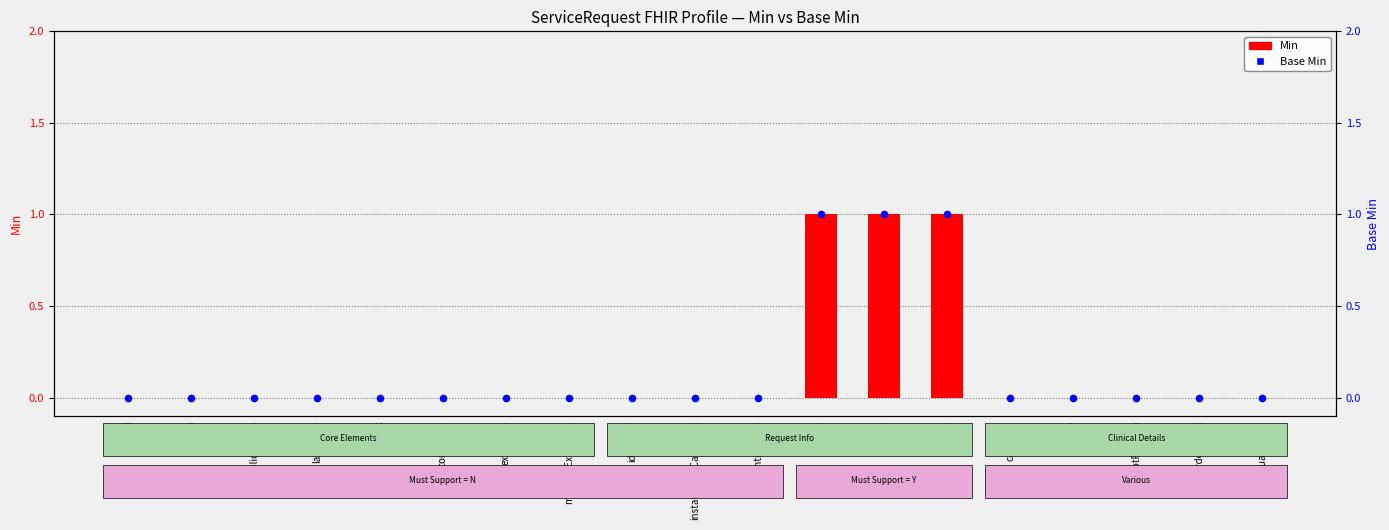

Is the value of Min at orderDetail greater than the value of Base Min at status?

No